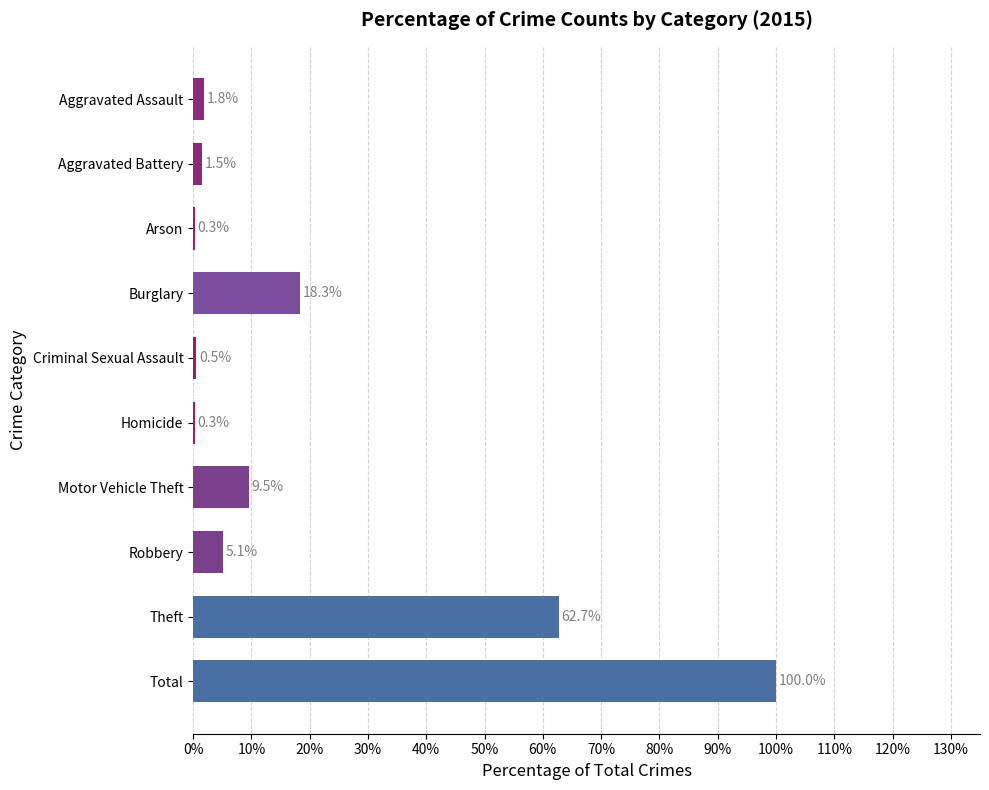

Read the value at Aggravated Assault.

1.8